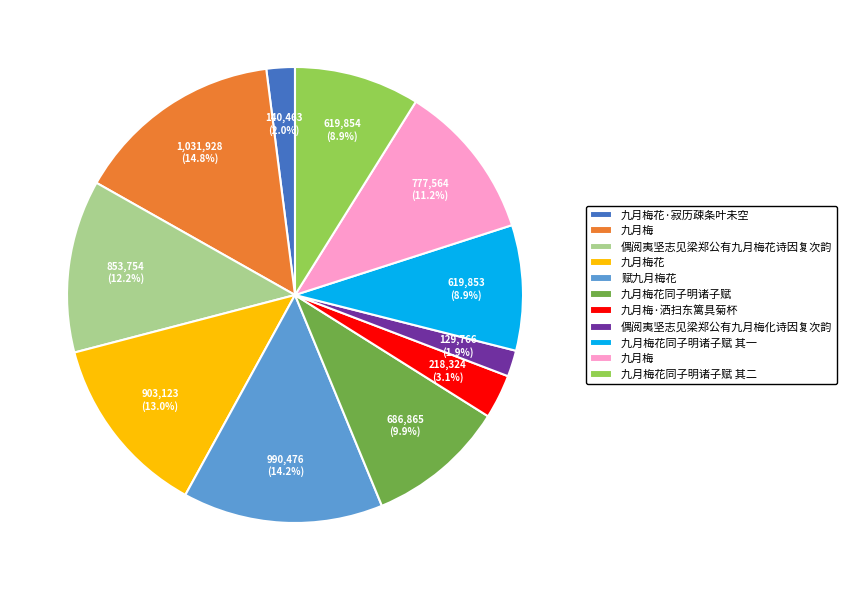

Count the number of slices in the pie.

11